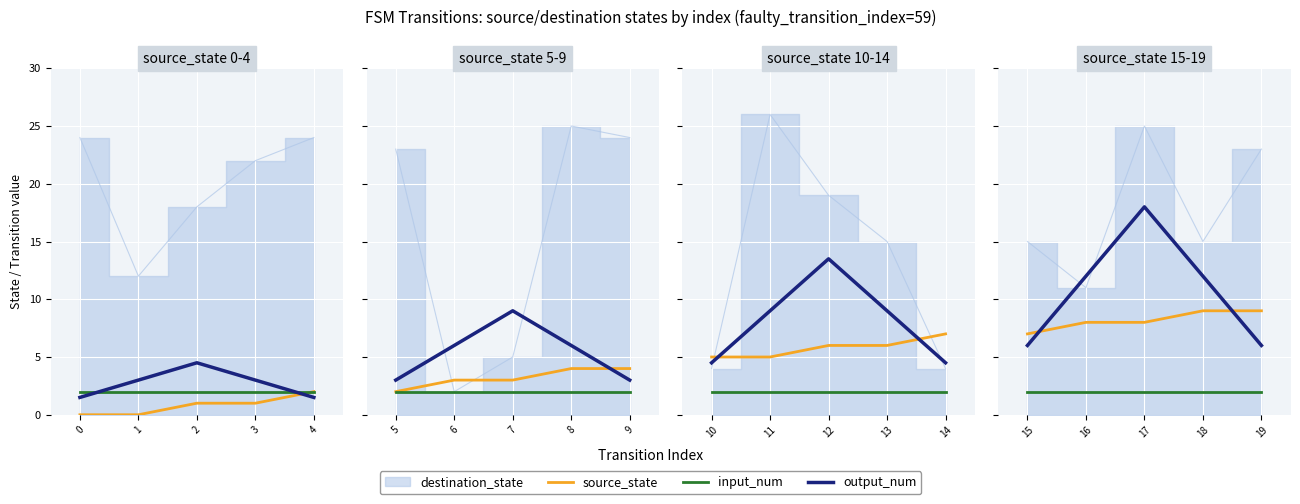

What is the value of the source_state point at the 4th from the left?

9